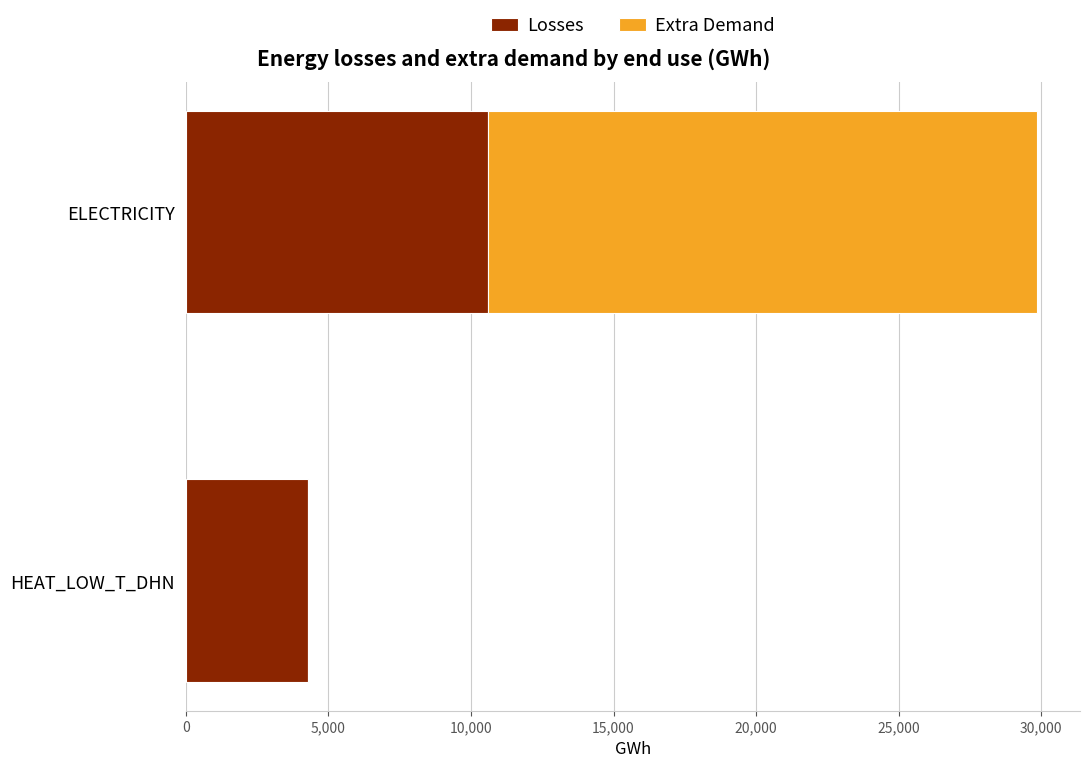

What is the maximum value for Losses?

10587.8